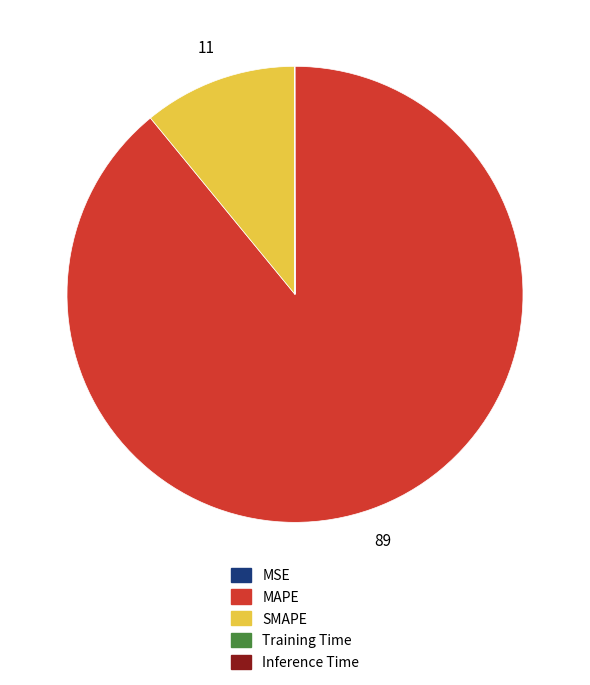

Which category has the biggest portion of the pie?

MAPE